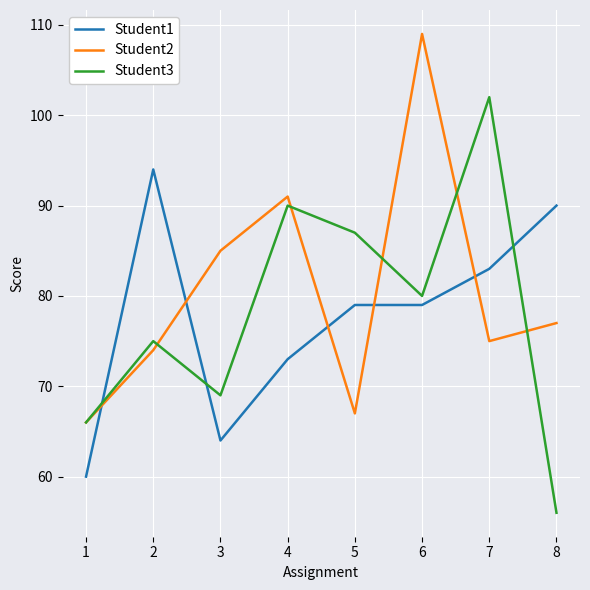

Between which two adjacent categories do Student2 and Student1 first intersect?

1 and 2